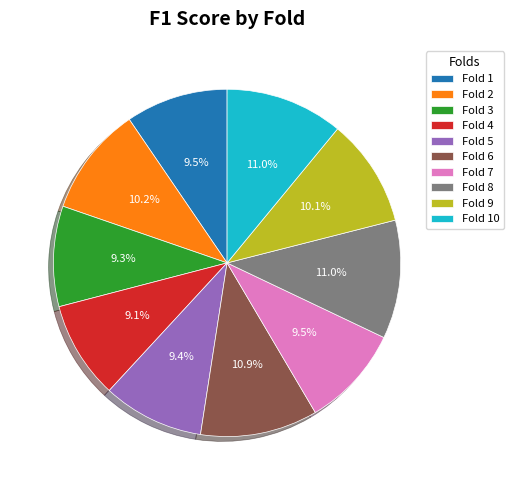

Is there a majority slice in this chart?

No